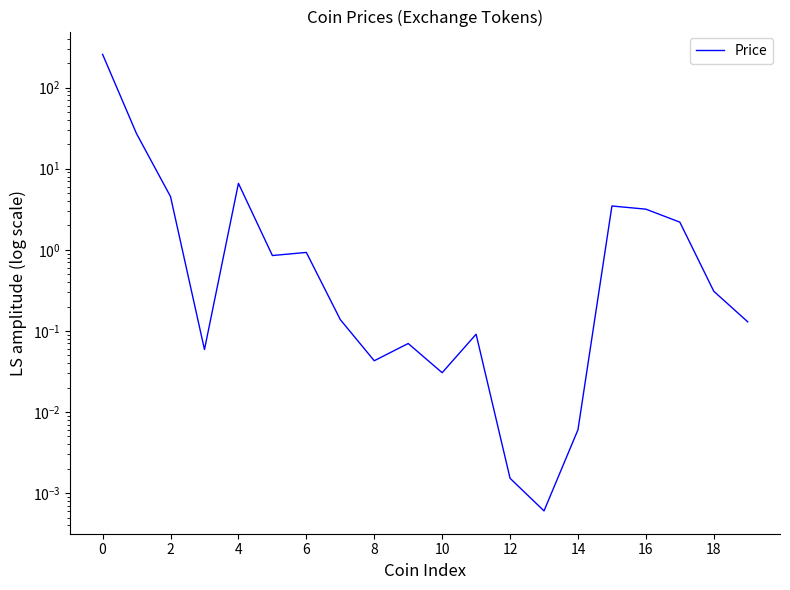

What is the maximum value shown in the chart?

256.9